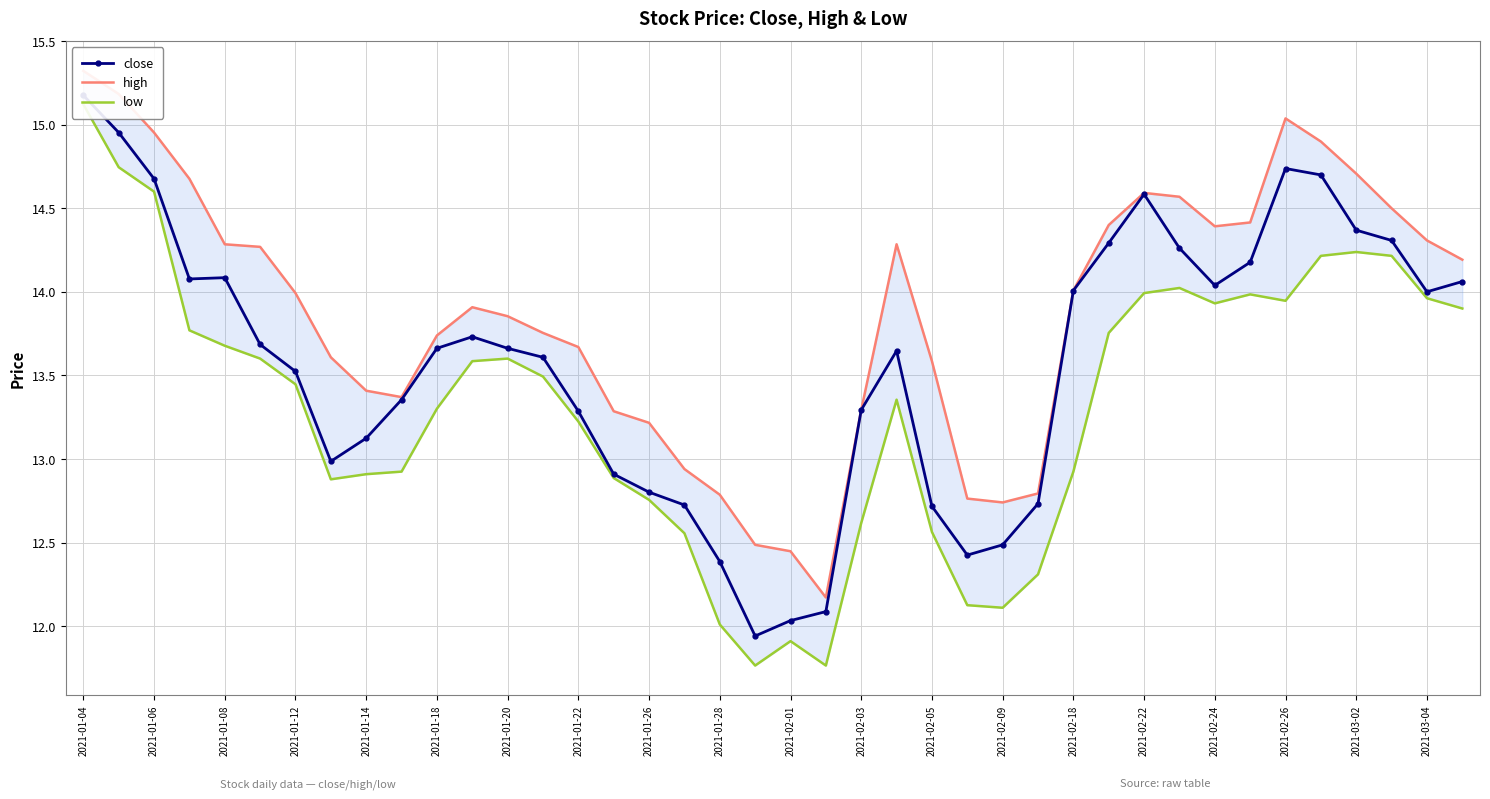

Which has a higher value, 2021-02-26 or 2021-02-09?

2021-02-26